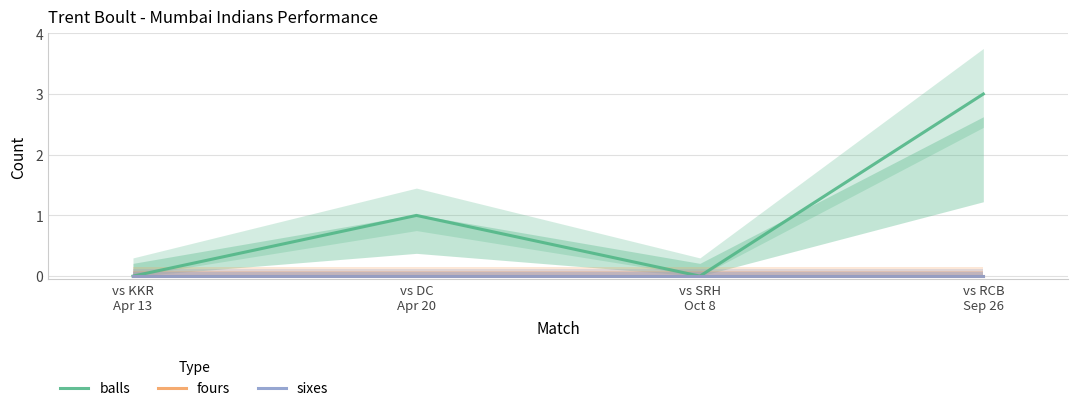

True or false: fours has more than 1 points higher than both neighbors.

False